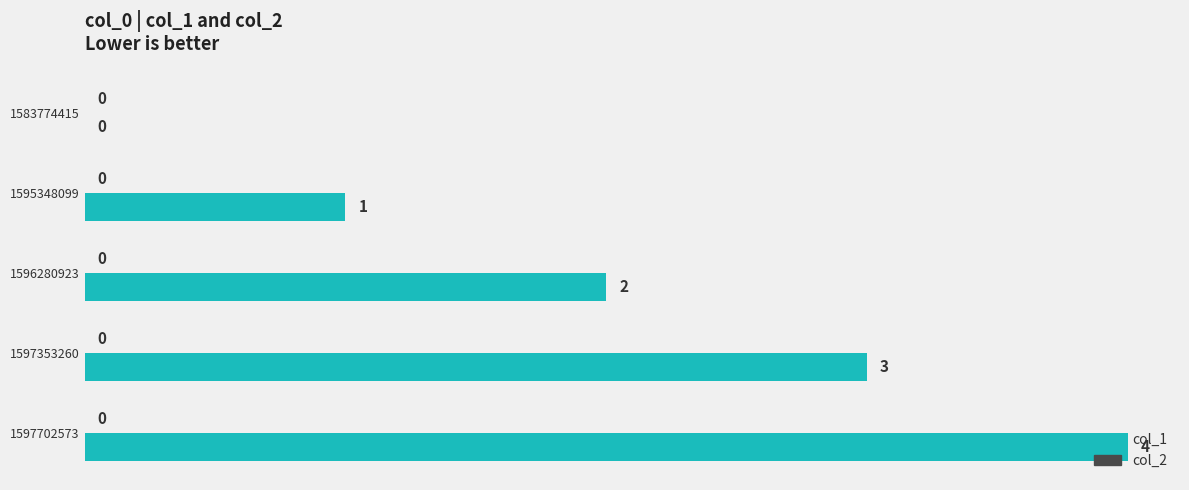

What is the change in value from 1583774415 to 1597353260?

+3